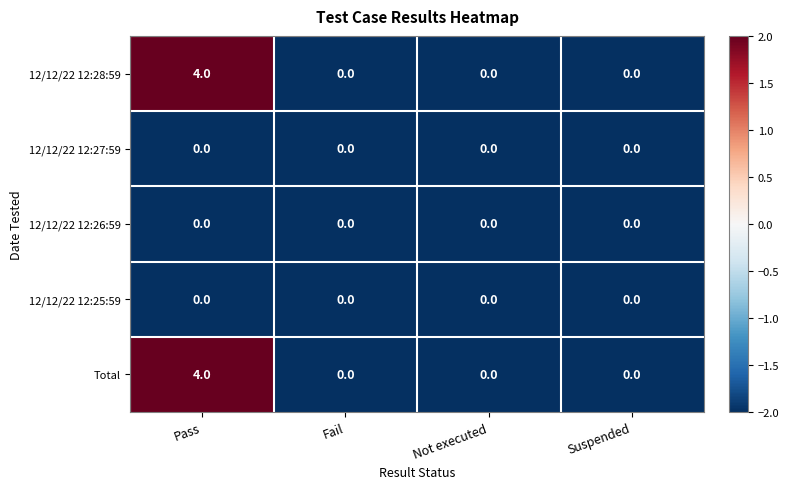

What is the maximum value shown in the chart?

4